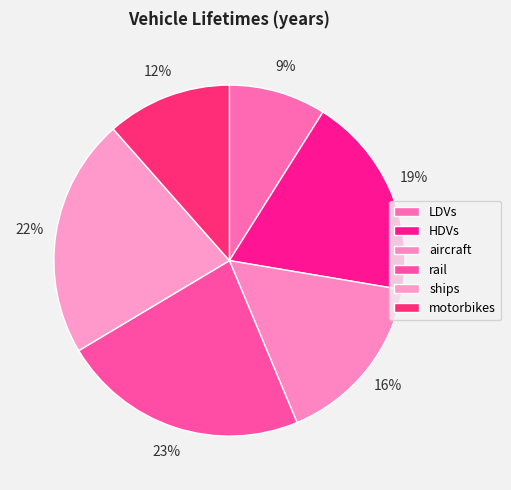

To the nearest percent, what is the difference between the largest and smallest slice percentages?

14%